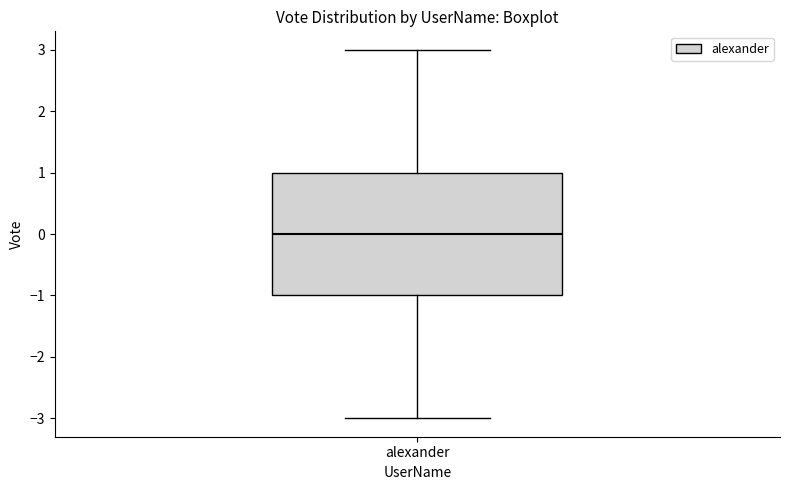

Transcribe this box plot: give where the median line is, the range the box spans, and where the two whiskers end, as read against the y-axis. The values are not printed on the chart, so give them approximately, as read against the axis.

median 0, box -1 to 1, whiskers -3 to 3